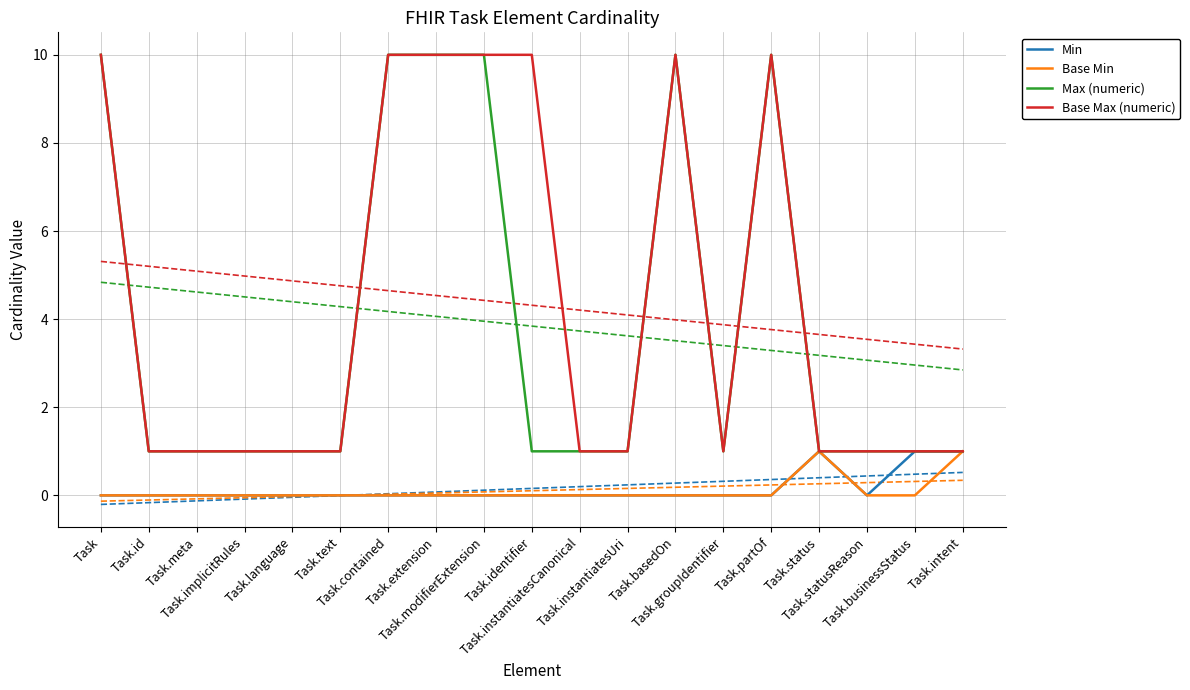

At which category does Min reach its first local valley?

Task.statusReason